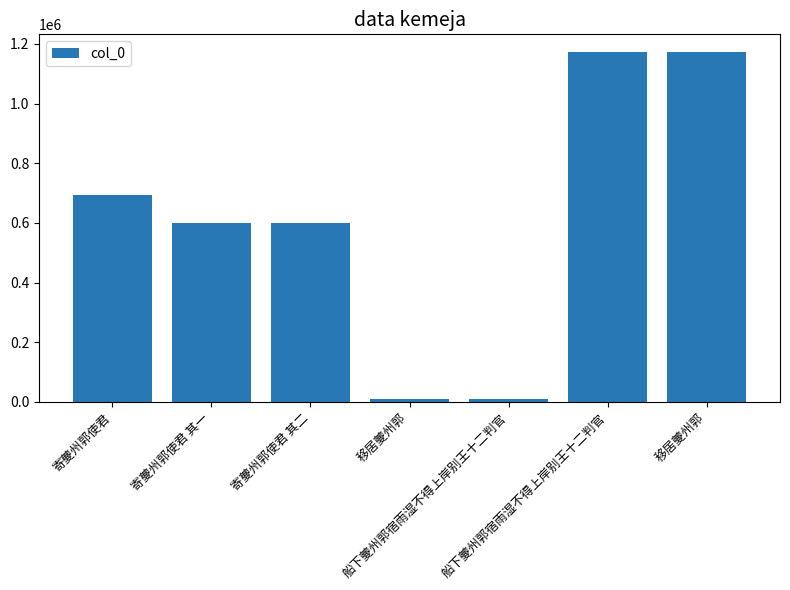

What is the sum of the values at 移居夔州郭 and 寄夔州郭使君?

703456